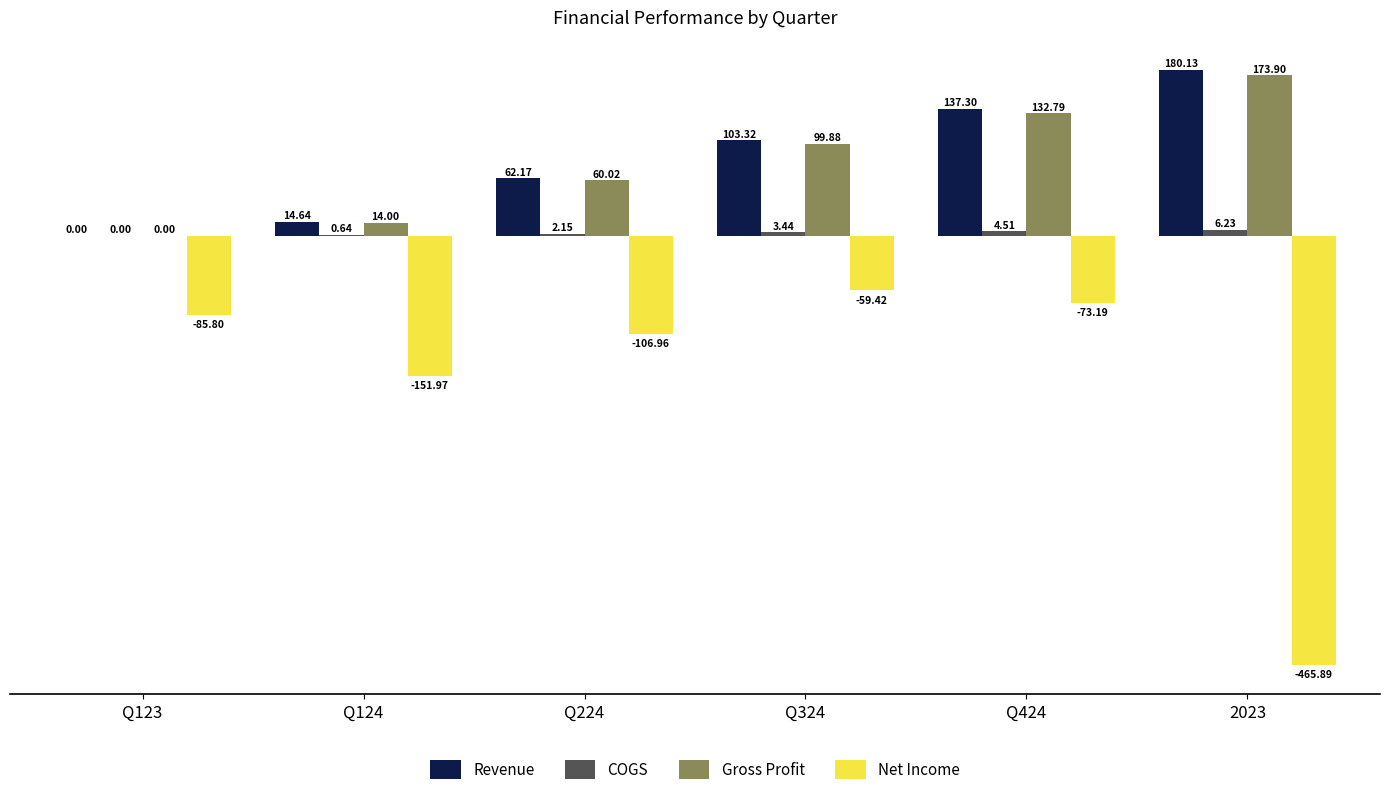

What is the sum of the Revenue values at Q324 and Q224?

165.5